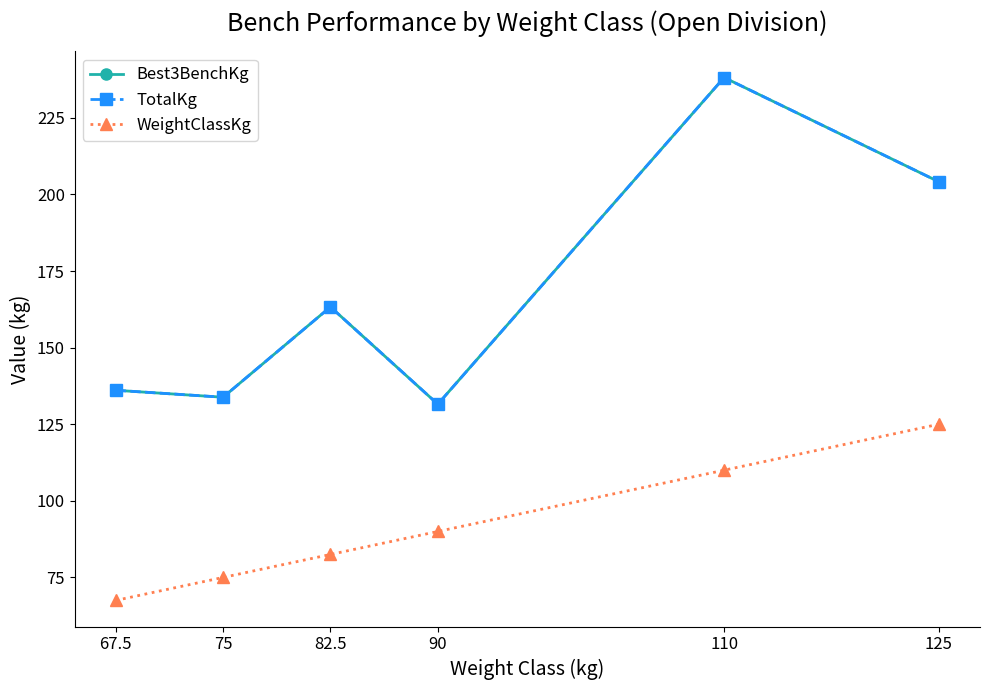

What position from the left is 67.5?

1